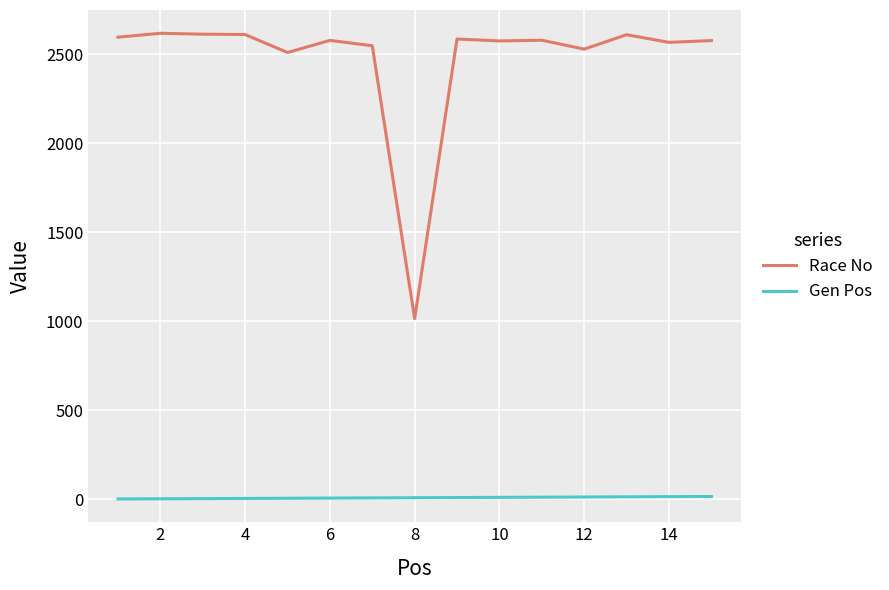

What is the minimum value for Race No?

1014